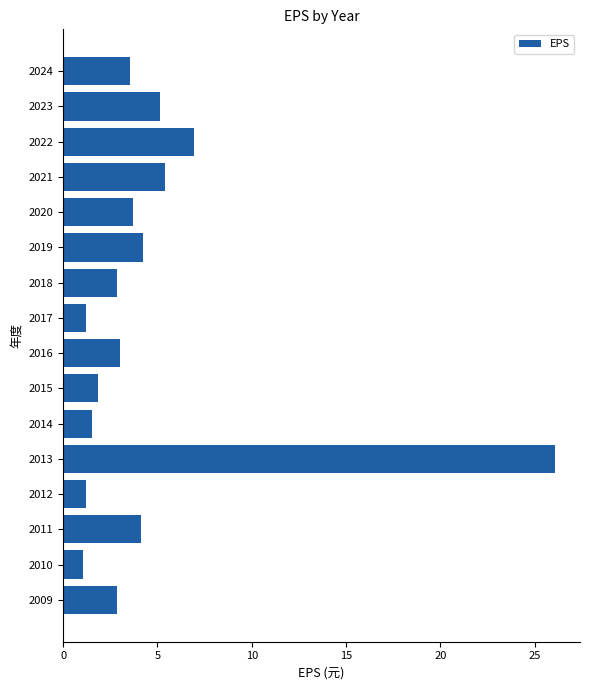

Reading top to bottom, transcribe all the data shown in this chart.

2024=3.6	2023=5.1	2022=7.0	2021=5.4	2020=3.7	2019=4.3	2018=2.9	2017=1.2	2016=3.0	2015=1.9	2014=1.5	2013=26.1	2012=1.2	2011=4.2	2010=1.0	2009=2.9